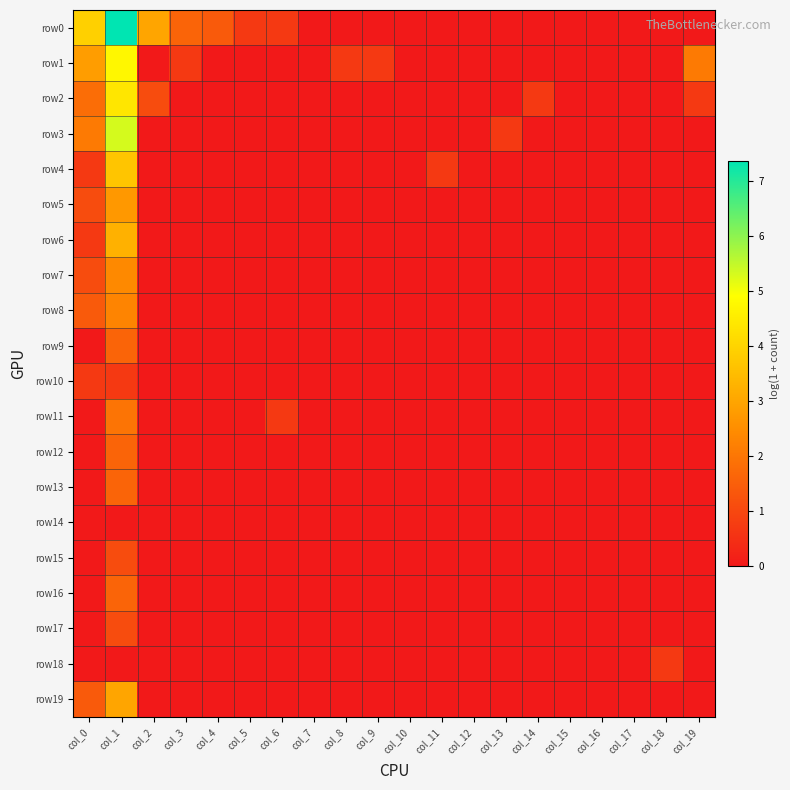

Reading right to left, extract all data points from this chart.

row0: col_19=0.0	col_18=0.0	col_17=0.0	col_16=0.0	col_15=0.0	col_14=0.0	col_13=0.0	col_12=0.0	col_11=0.0	col_10=0.0	col_9=0.0	col_8=0.0	col_7=0.0	col_6=0.7	col_5=0.7	col_4=1.4	col_3=1.6	col_2=3.0	col_1=7.4	col_0=3.9
row1: col_19=2.1	col_18=0.0	col_17=0.0	col_16=0.0	col_15=0.0	col_14=0.0	col_13=0.0	col_12=0.0	col_11=0.0	col_10=0.0	col_9=0.7	col_8=0.7	col_7=0.0	col_6=0.0	col_5=0.0	col_4=0.0	col_3=0.7	col_2=0.0	col_1=4.7	col_0=2.8
row2: col_19=0.7	col_18=0.0	col_17=0.0	col_16=0.0	col_15=0.0	col_14=0.7	col_13=0.0	col_12=0.0	col_11=0.0	col_10=0.0	col_9=0.0	col_8=0.0	col_7=0.0	col_6=0.0	col_5=0.0	col_4=0.0	col_3=0.0	col_2=1.1	col_1=4.4	col_0=1.8
row3: col_19=0.0	col_18=0.0	col_17=0.0	col_16=0.0	col_15=0.0	col_14=0.0	col_13=0.7	col_12=0.0	col_11=0.0	col_10=0.0	col_9=0.0	col_8=0.0	col_7=0.0	col_6=0.0	col_5=0.0	col_4=0.0	col_3=0.0	col_2=0.0	col_1=5.3	col_0=2.1
row4: col_19=0.0	col_18=0.0	col_17=0.0	col_16=0.0	col_15=0.0	col_14=0.0	col_13=0.0	col_12=0.0	col_11=0.7	col_10=0.0	col_9=0.0	col_8=0.0	col_7=0.0	col_6=0.0	col_5=0.0	col_4=0.0	col_3=0.0	col_2=0.0	col_1=3.7	col_0=0.7
row5: col_19=0.0	col_18=0.0	col_17=0.0	col_16=0.0	col_15=0.0	col_14=0.0	col_13=0.0	col_12=0.0	col_11=0.0	col_10=0.0	col_9=0.0	col_8=0.0	col_7=0.0	col_6=0.0	col_5=0.0	col_4=0.0	col_3=0.0	col_2=0.0	col_1=2.7	col_0=1.1
row6: col_19=0.0	col_18=0.0	col_17=0.0	col_16=0.0	col_15=0.0	col_14=0.0	col_13=0.0	col_12=0.0	col_11=0.0	col_10=0.0	col_9=0.0	col_8=0.0	col_7=0.0	col_6=0.0	col_5=0.0	col_4=0.0	col_3=0.0	col_2=0.0	col_1=3.3	col_0=0.7
row7: col_19=0.0	col_18=0.0	col_17=0.0	col_16=0.0	col_15=0.0	col_14=0.0	col_13=0.0	col_12=0.0	col_11=0.0	col_10=0.0	col_9=0.0	col_8=0.0	col_7=0.0	col_6=0.0	col_5=0.0	col_4=0.0	col_3=0.0	col_2=0.0	col_1=2.4	col_0=1.1
row8: col_19=0.0	col_18=0.0	col_17=0.0	col_16=0.0	col_15=0.0	col_14=0.0	col_13=0.0	col_12=0.0	col_11=0.0	col_10=0.0	col_9=0.0	col_8=0.0	col_7=0.0	col_6=0.0	col_5=0.0	col_4=0.0	col_3=0.0	col_2=0.0	col_1=2.3	col_0=1.4
row9: col_19=0.0	col_18=0.0	col_17=0.0	col_16=0.0	col_15=0.0	col_14=0.0	col_13=0.0	col_12=0.0	col_11=0.0	col_10=0.0	col_9=0.0	col_8=0.0	col_7=0.0	col_6=0.0	col_5=0.0	col_4=0.0	col_3=0.0	col_2=0.0	col_1=1.6	col_0=0.0
row10: col_19=0.0	col_18=0.0	col_17=0.0	col_16=0.0	col_15=0.0	col_14=0.0	col_13=0.0	col_12=0.0	col_11=0.0	col_10=0.0	col_9=0.0	col_8=0.0	col_7=0.0	col_6=0.0	col_5=0.0	col_4=0.0	col_3=0.0	col_2=0.0	col_1=0.7	col_0=0.7
row11: col_19=0.0	col_18=0.0	col_17=0.0	col_16=0.0	col_15=0.0	col_14=0.0	col_13=0.0	col_12=0.0	col_11=0.0	col_10=0.0	col_9=0.0	col_8=0.0	col_7=0.0	col_6=0.7	col_5=0.0	col_4=0.0	col_3=0.0	col_2=0.0	col_1=1.9	col_0=0.0
row12: col_19=0.0	col_18=0.0	col_17=0.0	col_16=0.0	col_15=0.0	col_14=0.0	col_13=0.0	col_12=0.0	col_11=0.0	col_10=0.0	col_9=0.0	col_8=0.0	col_7=0.0	col_6=0.0	col_5=0.0	col_4=0.0	col_3=0.0	col_2=0.0	col_1=1.6	col_0=0.0
row13: col_19=0.0	col_18=0.0	col_17=0.0	col_16=0.0	col_15=0.0	col_14=0.0	col_13=0.0	col_12=0.0	col_11=0.0	col_10=0.0	col_9=0.0	col_8=0.0	col_7=0.0	col_6=0.0	col_5=0.0	col_4=0.0	col_3=0.0	col_2=0.0	col_1=1.6	col_0=0.0
row14: col_19=0.0	col_18=0.0	col_17=0.0	col_16=0.0	col_15=0.0	col_14=0.0	col_13=0.0	col_12=0.0	col_11=0.0	col_10=0.0	col_9=0.0	col_8=0.0	col_7=0.0	col_6=0.0	col_5=0.0	col_4=0.0	col_3=0.0	col_2=0.0	col_1=0.0	col_0=0.0
row15: col_19=0.0	col_18=0.0	col_17=0.0	col_16=0.0	col_15=0.0	col_14=0.0	col_13=0.0	col_12=0.0	col_11=0.0	col_10=0.0	col_9=0.0	col_8=0.0	col_7=0.0	col_6=0.0	col_5=0.0	col_4=0.0	col_3=0.0	col_2=0.0	col_1=1.1	col_0=0.0
row16: col_19=0.0	col_18=0.0	col_17=0.0	col_16=0.0	col_15=0.0	col_14=0.0	col_13=0.0	col_12=0.0	col_11=0.0	col_10=0.0	col_9=0.0	col_8=0.0	col_7=0.0	col_6=0.0	col_5=0.0	col_4=0.0	col_3=0.0	col_2=0.0	col_1=1.6	col_0=0.0
row17: col_19=0.0	col_18=0.0	col_17=0.0	col_16=0.0	col_15=0.0	col_14=0.0	col_13=0.0	col_12=0.0	col_11=0.0	col_10=0.0	col_9=0.0	col_8=0.0	col_7=0.0	col_6=0.0	col_5=0.0	col_4=0.0	col_3=0.0	col_2=0.0	col_1=1.1	col_0=0.0
row18: col_19=0.0	col_18=0.7	col_17=0.0	col_16=0.0	col_15=0.0	col_14=0.0	col_13=0.0	col_12=0.0	col_11=0.0	col_10=0.0	col_9=0.0	col_8=0.0	col_7=0.0	col_6=0.0	col_5=0.0	col_4=0.0	col_3=0.0	col_2=0.0	col_1=0.0	col_0=0.0
row19: col_19=0.0	col_18=0.0	col_17=0.0	col_16=0.0	col_15=0.0	col_14=0.0	col_13=0.0	col_12=0.0	col_11=0.0	col_10=0.0	col_9=0.0	col_8=0.0	col_7=0.0	col_6=0.0	col_5=0.0	col_4=0.0	col_3=0.0	col_2=0.0	col_1=3.0	col_0=1.4